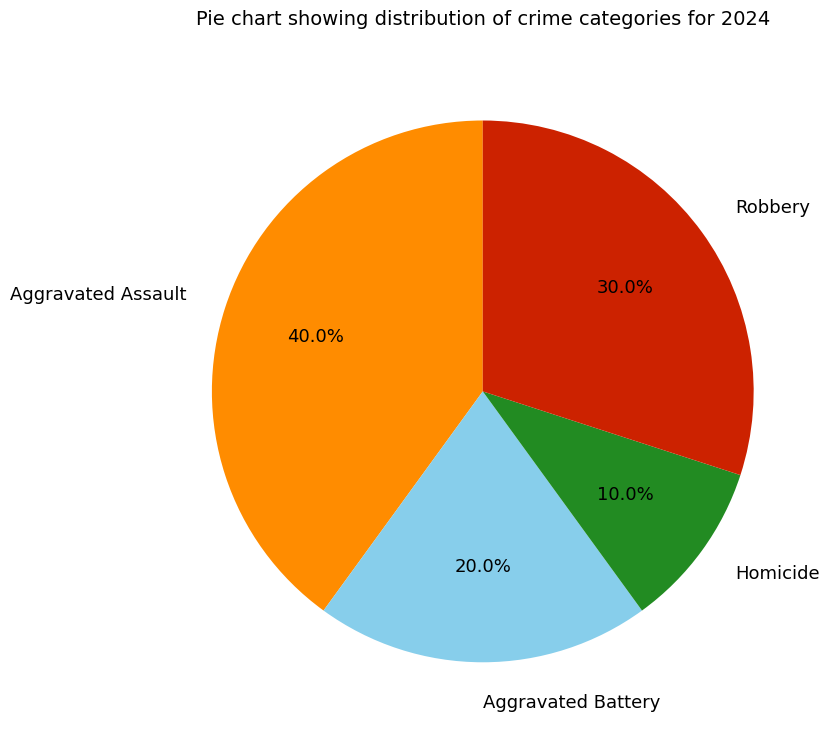

The Aggravated Assault slice represents 31% of the pie. True or false?

False